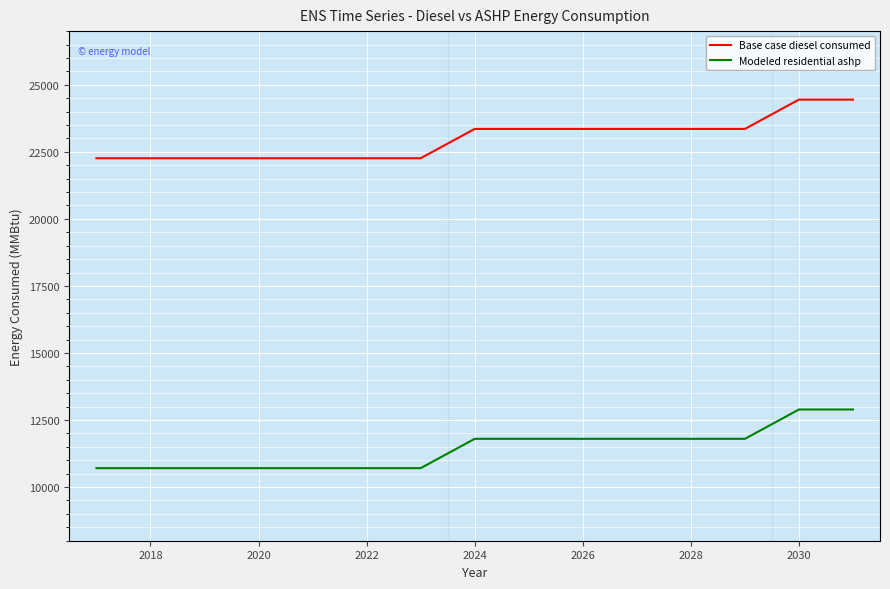

What is the difference between the maximum and minimum values in the Modeled residential ashp series?

2186.2